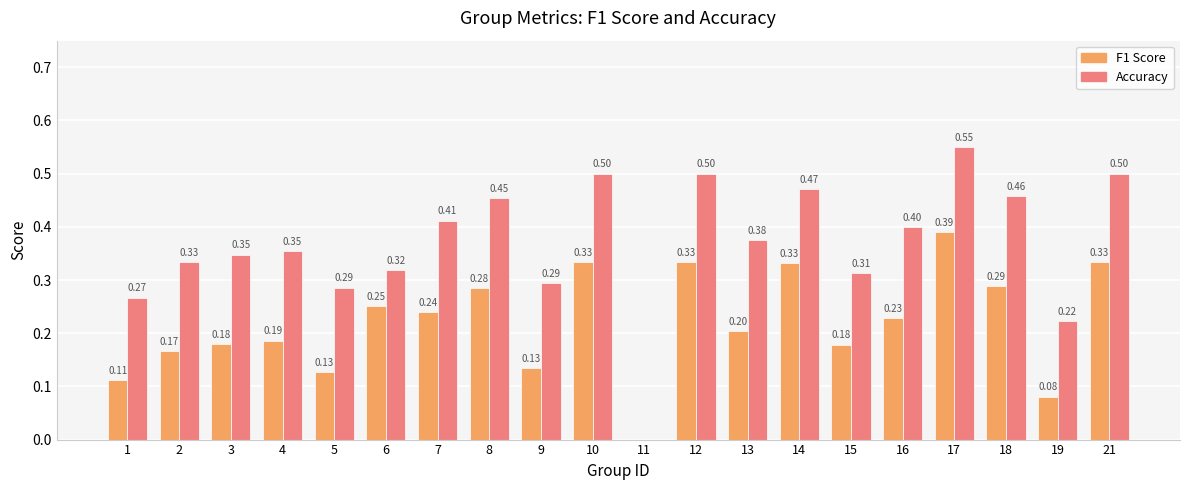

At which category is the sum across all series the highest?

17